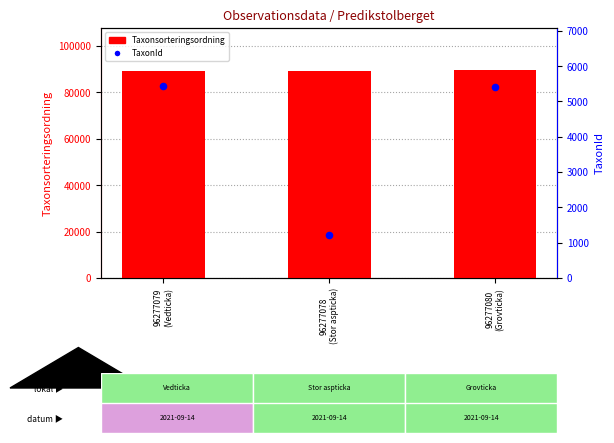

Which series reaches the maximum Y coordinate?

Taxonsorteringsordning